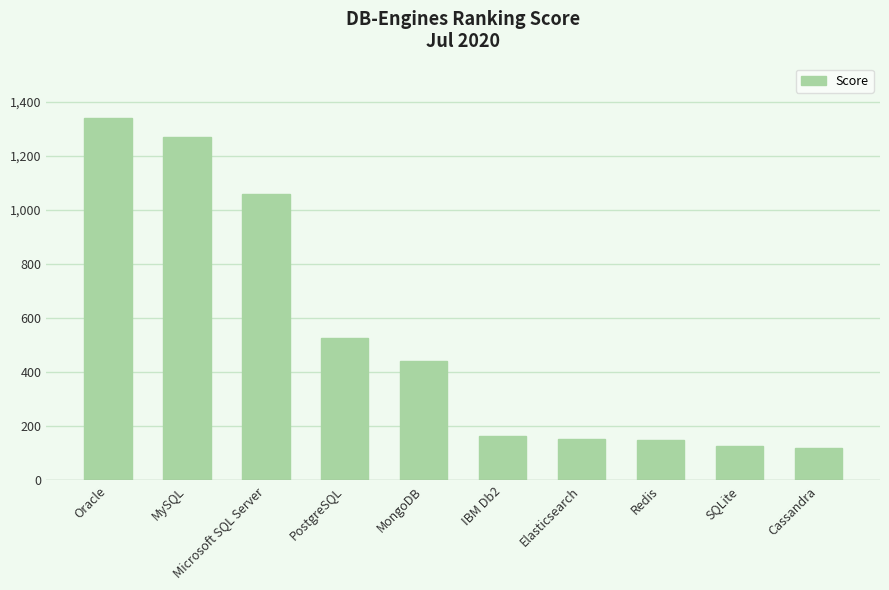

How many data points are less than 443?

5